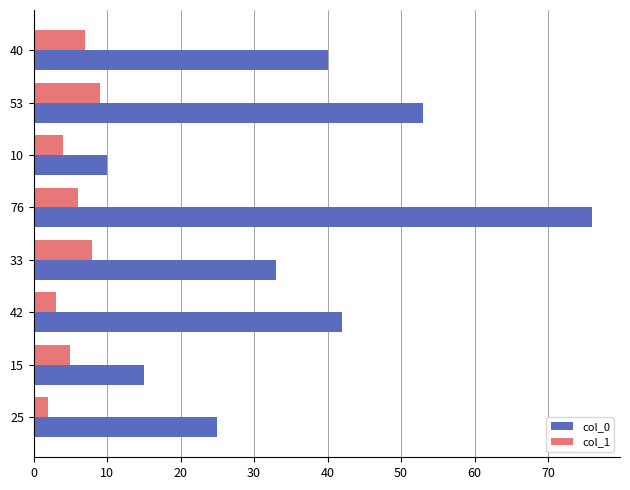

Which series has the largest range (max minus min)?

col_0